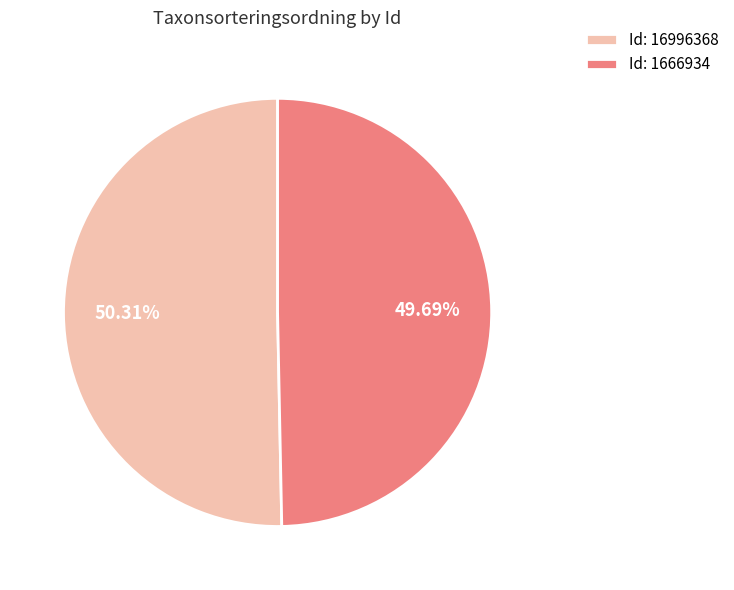

Which slice is the smallest?

Id: 1666934